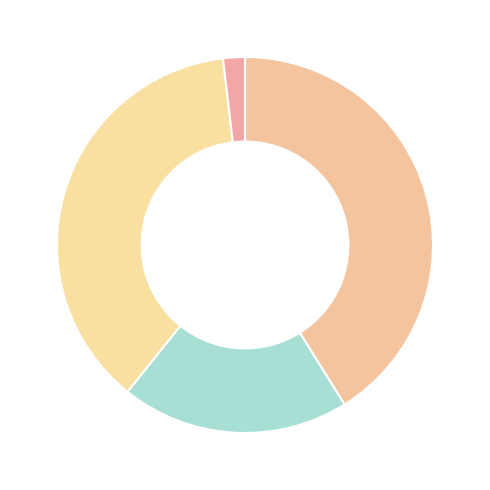

How many slices are in this pie chart?

4